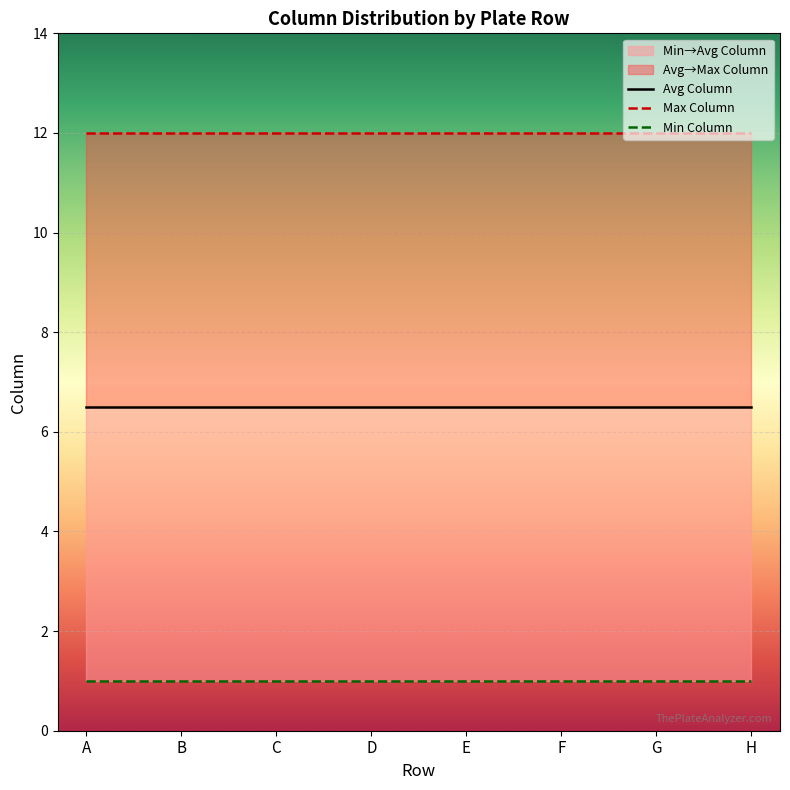

At which category does the chart reach its minimum across all series?

A